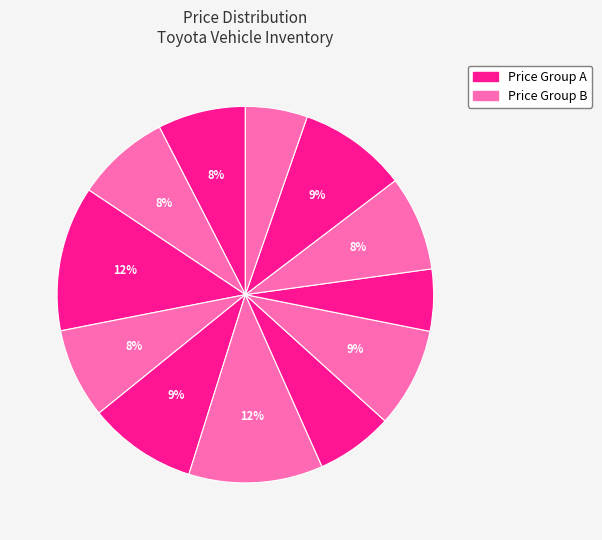

To the nearest percent, what is the average slice percentage?

8%